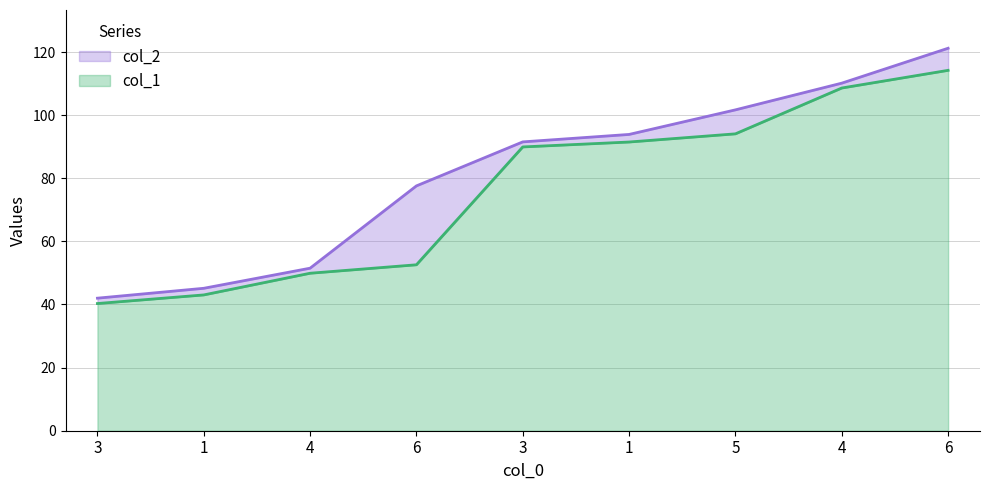

Does the chart have visible grid lines?

Yes